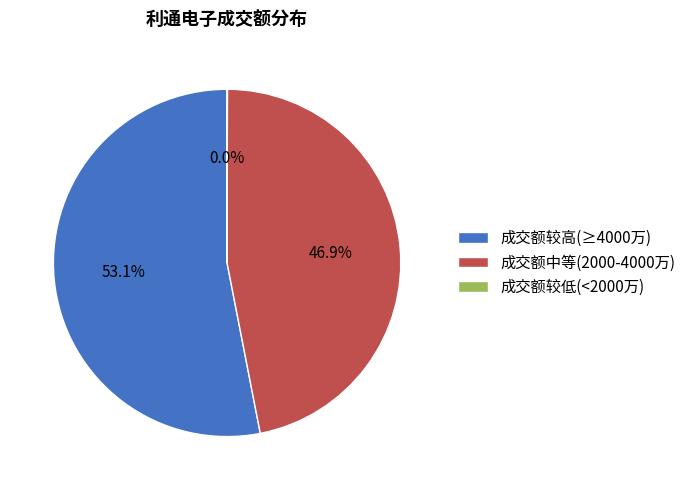

Does any single category account for the majority?

Yes